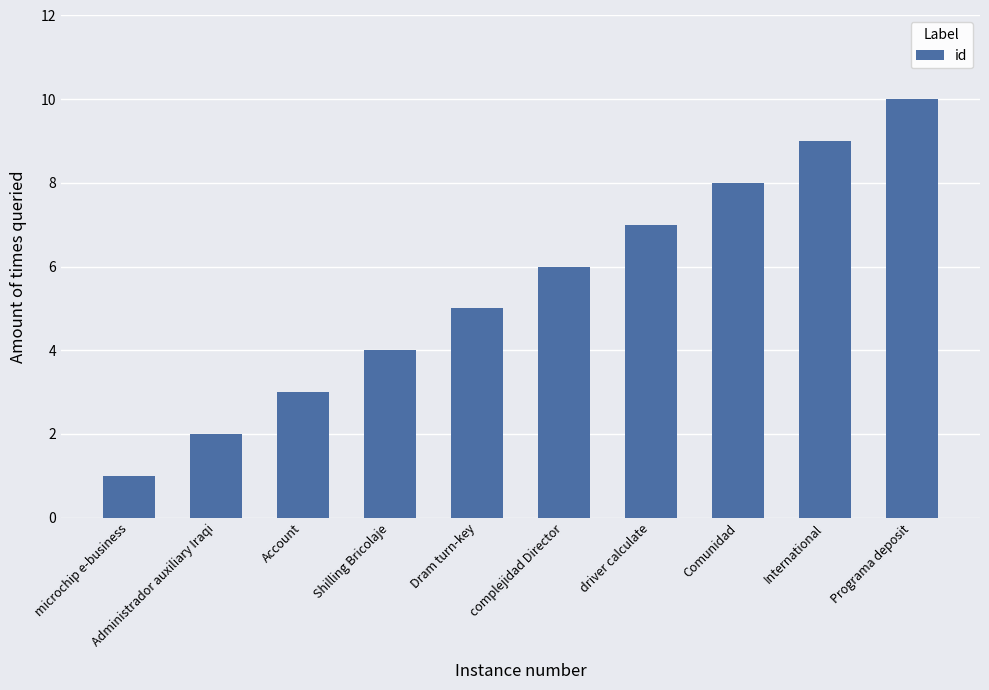

How many values are below 6?

5